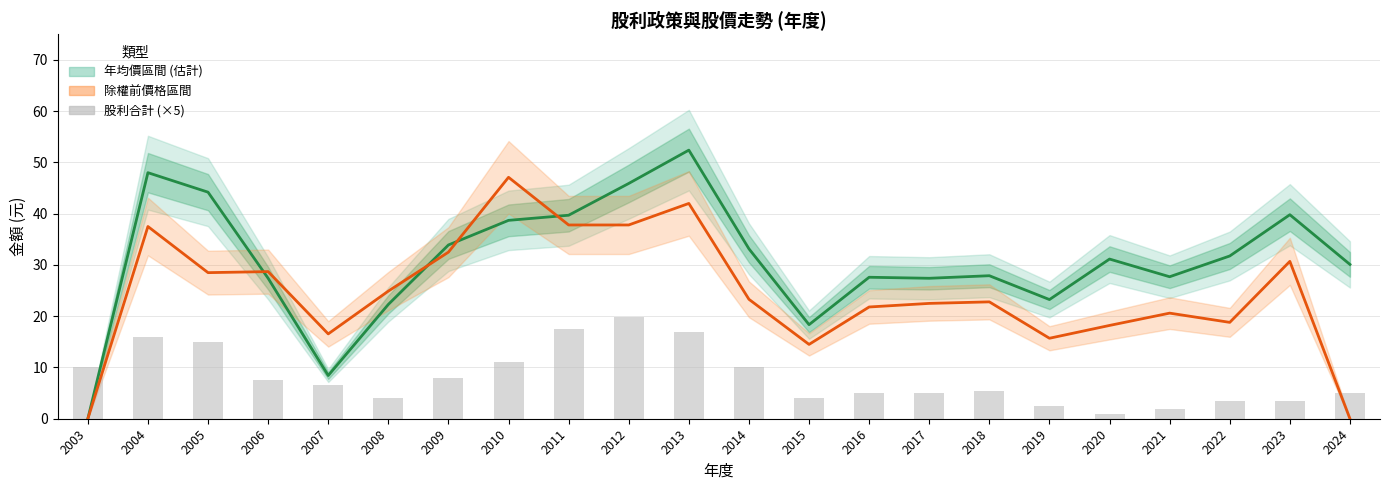

At how many categories does at least one series exceed 24?

18